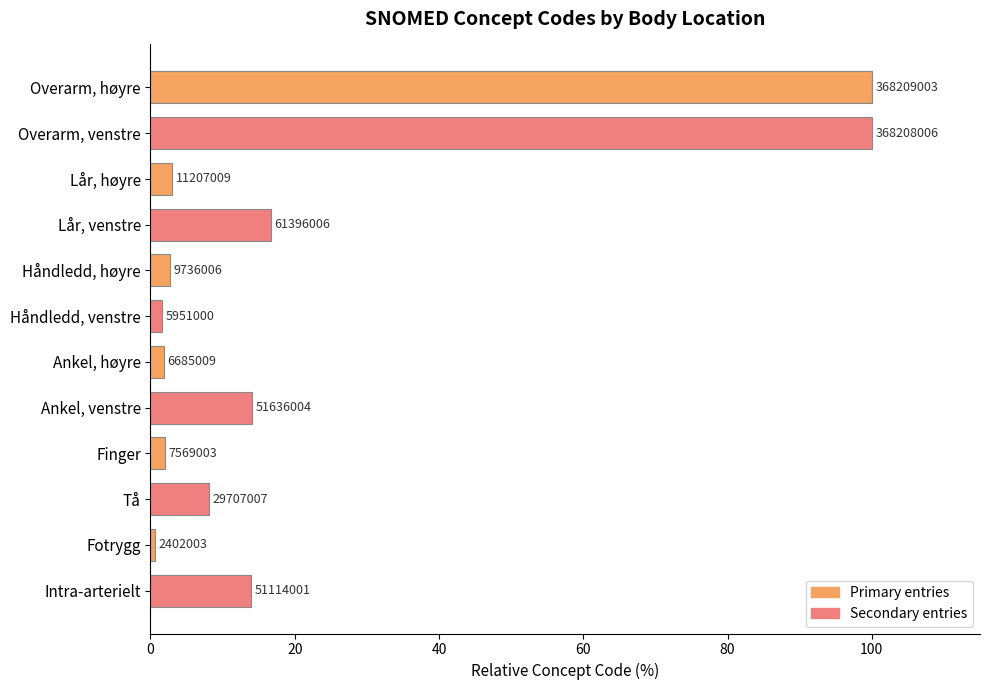

How many bars are there in total?

12